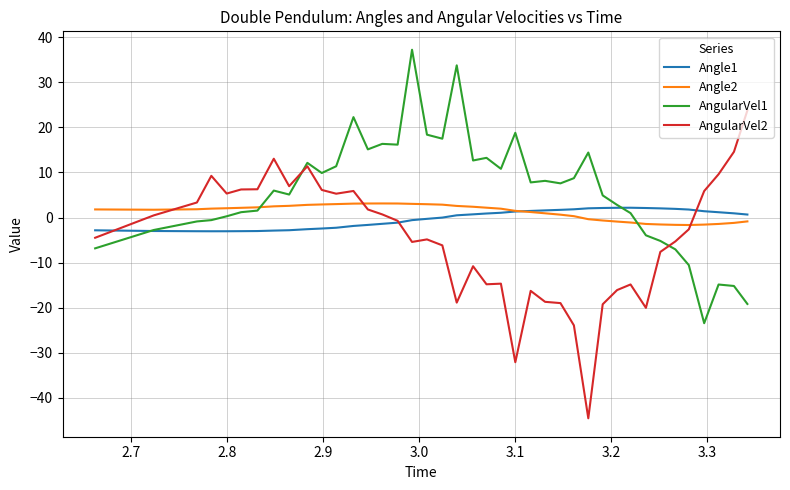

Which series has the largest total across all categories?

AngularVel1